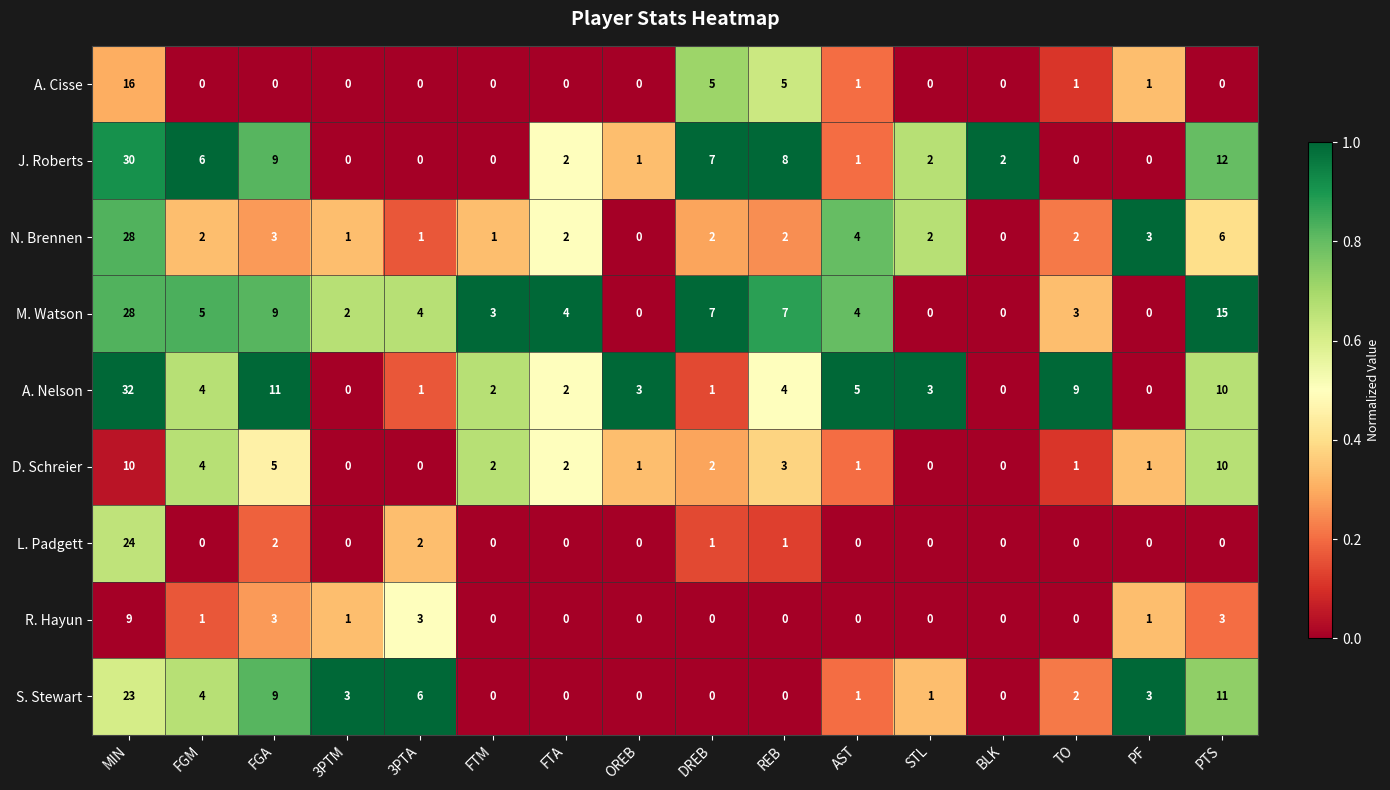

At which label does M. Watson reach its peak?

MIN